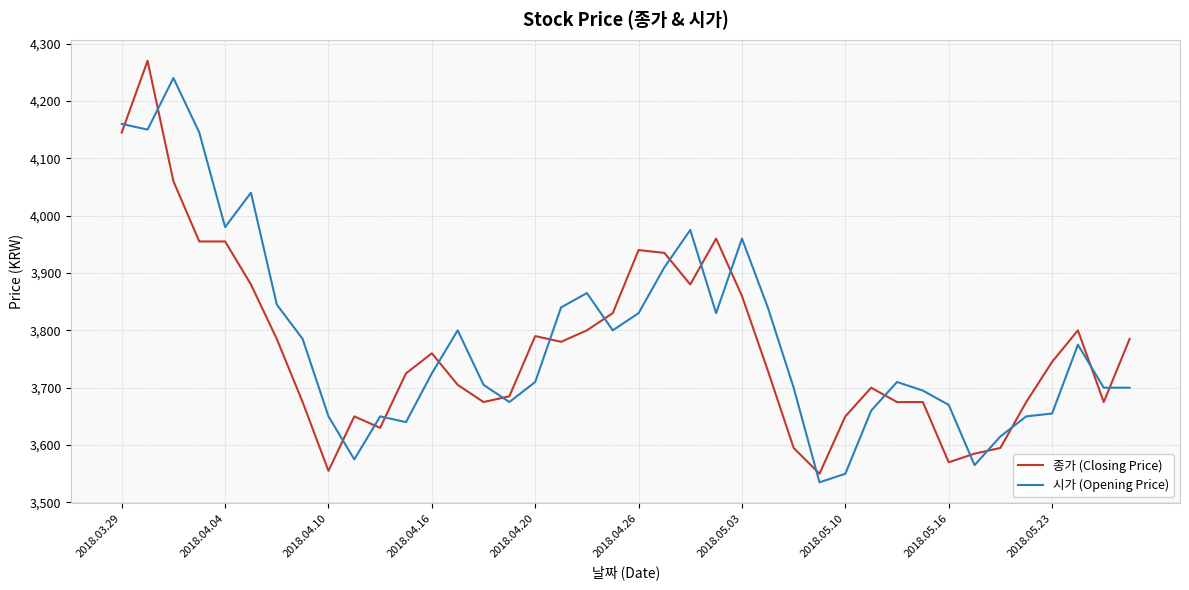

What is the difference between the maximum and minimum values in the 시가 (Opening Price) series?

705